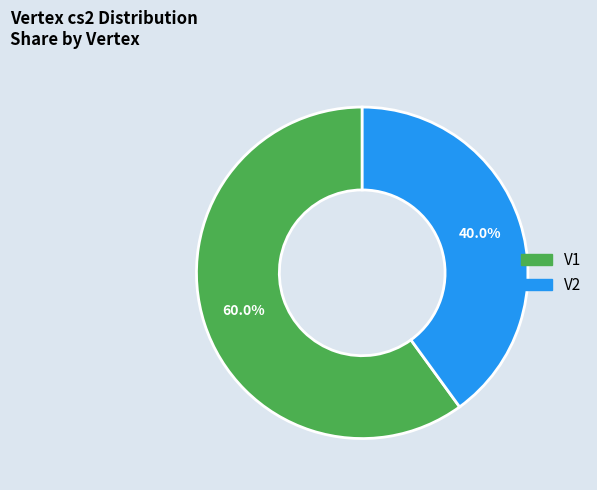

What is the ratio of the value at V1 to the value at V2?

1.5